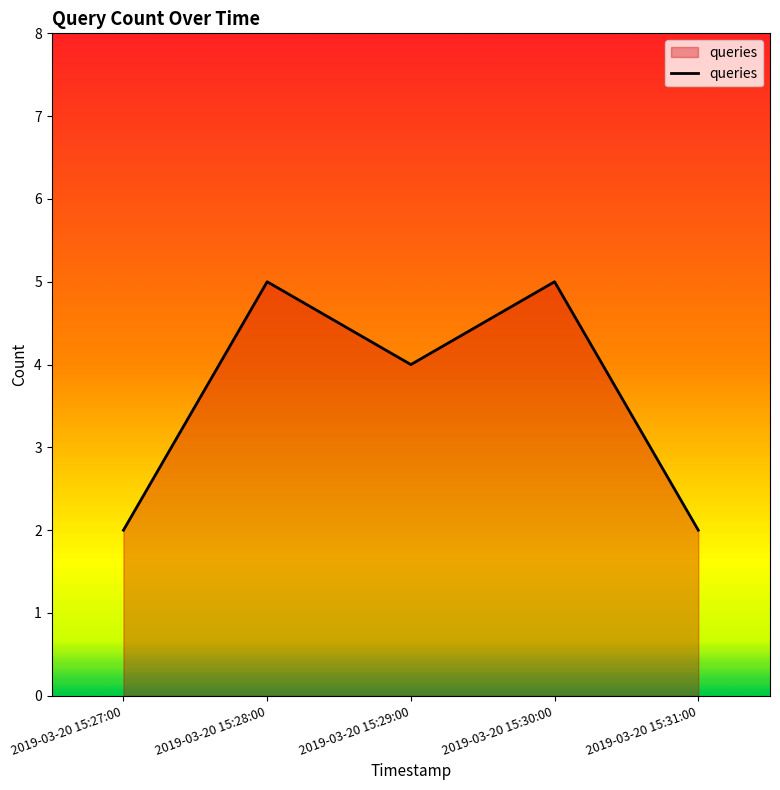

Reading left to right, what are all the values shown in this chart?

2	5	4	5	2